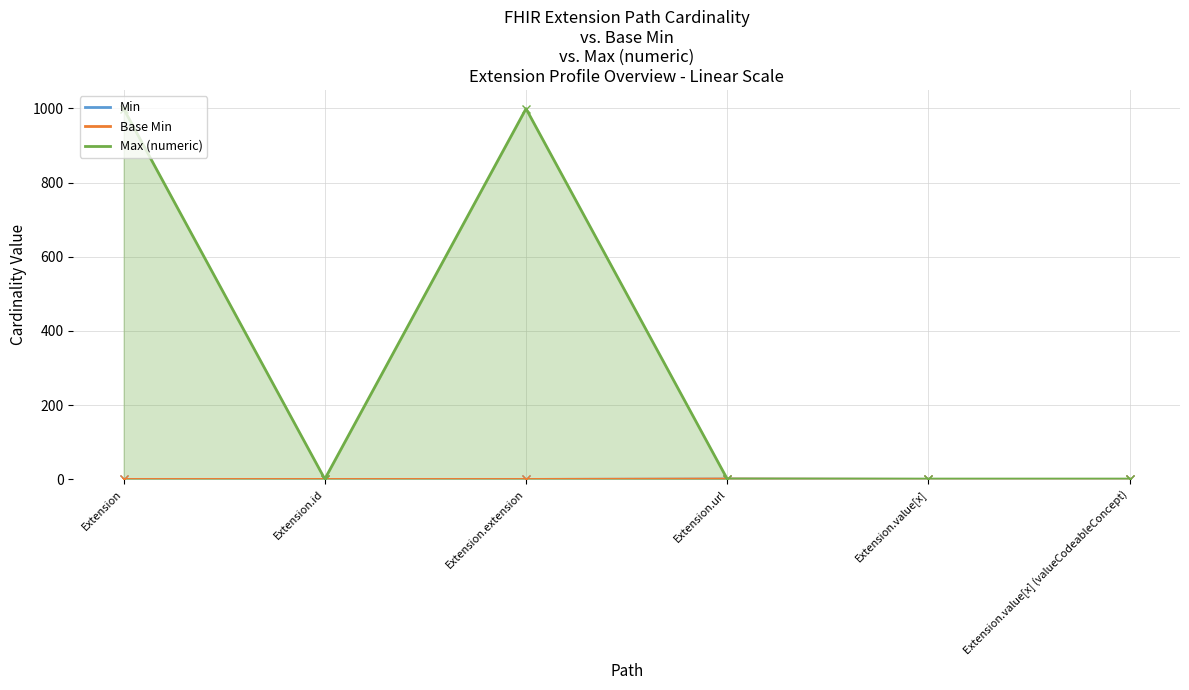

True or false: Min and Base Min intersect in this chart.

False